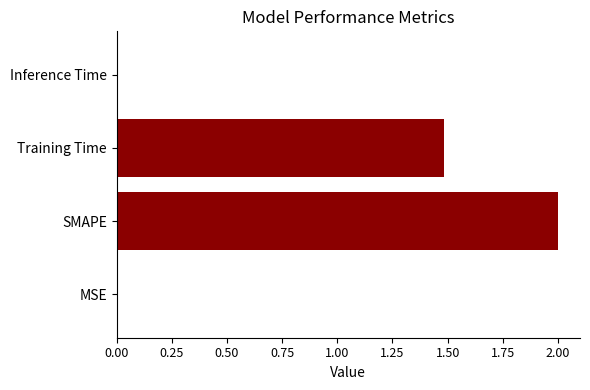

What is the sum of all values?

3.5